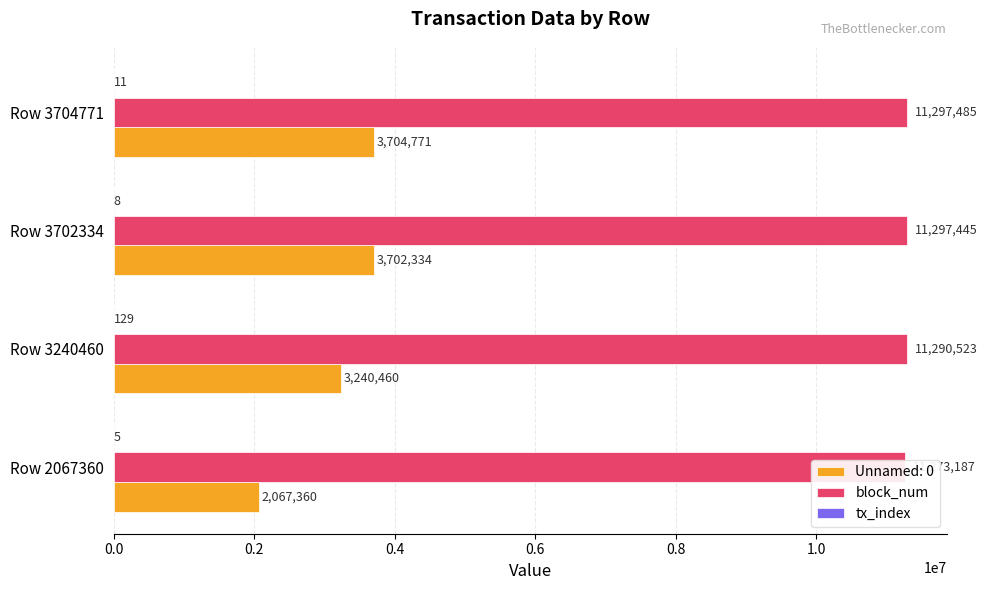

What is the spread (max minus min) of values at Row 3240460?

11290394